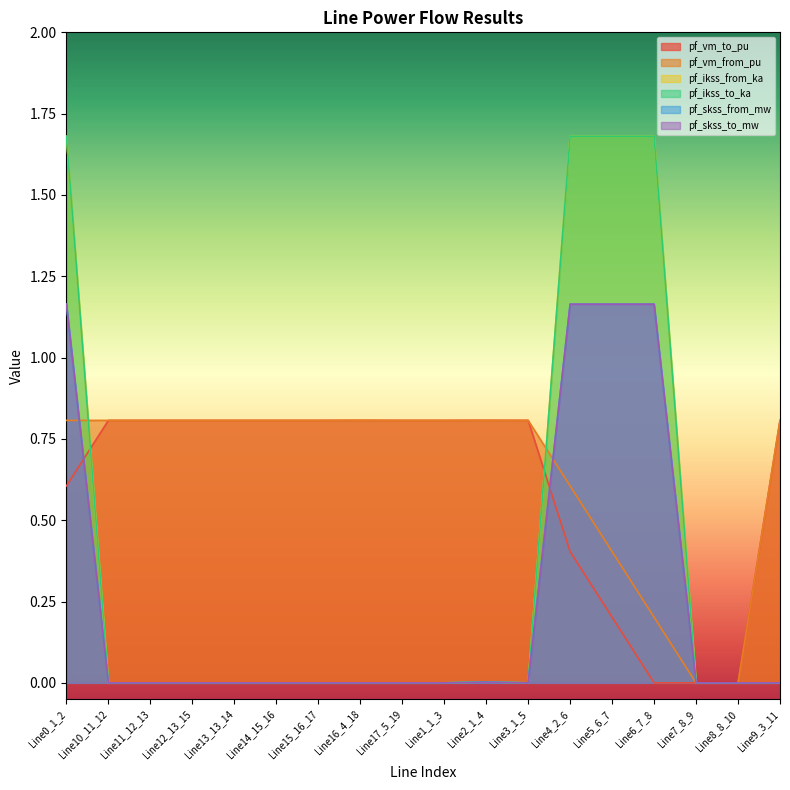

What is the label of the 9th point from the right?

Line1_1_3